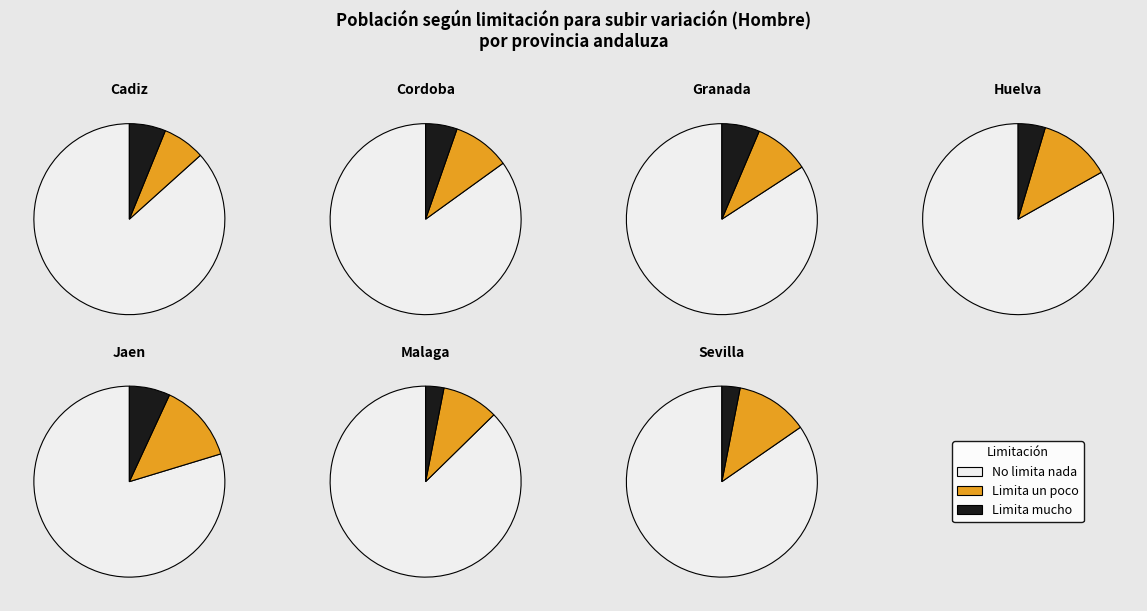

Between Huelva and Malaga, which is larger?

Malaga